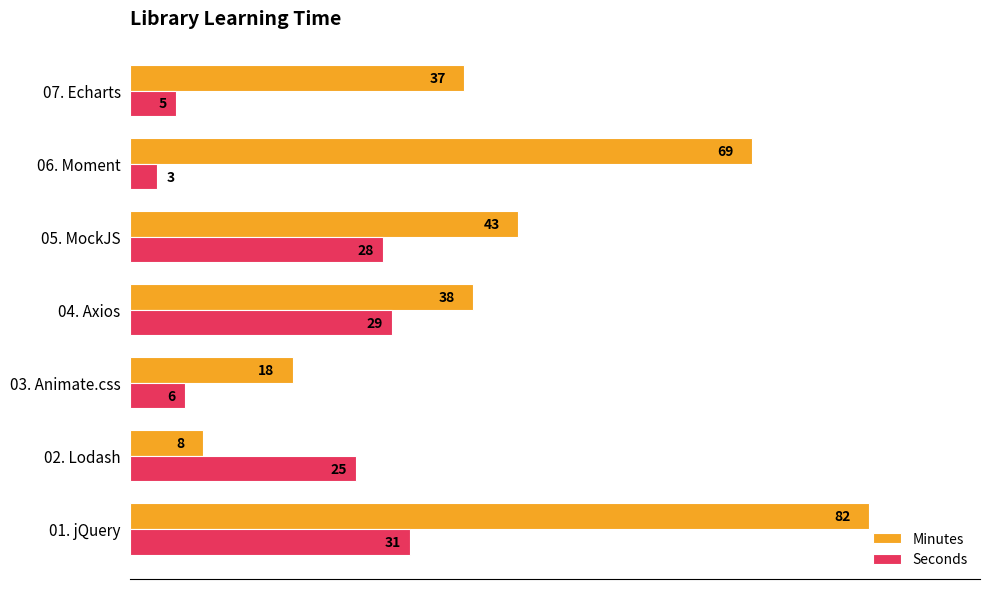

Which label corresponds to the smallest value in the chart?

06. Moment